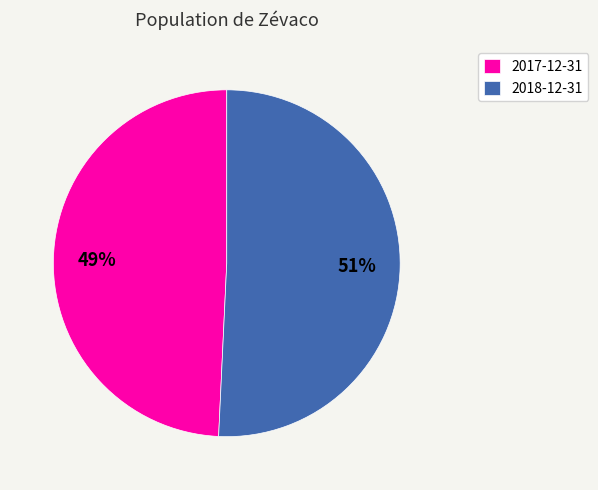

Is it true that 2018-12-31 is 57% of the pie?

False